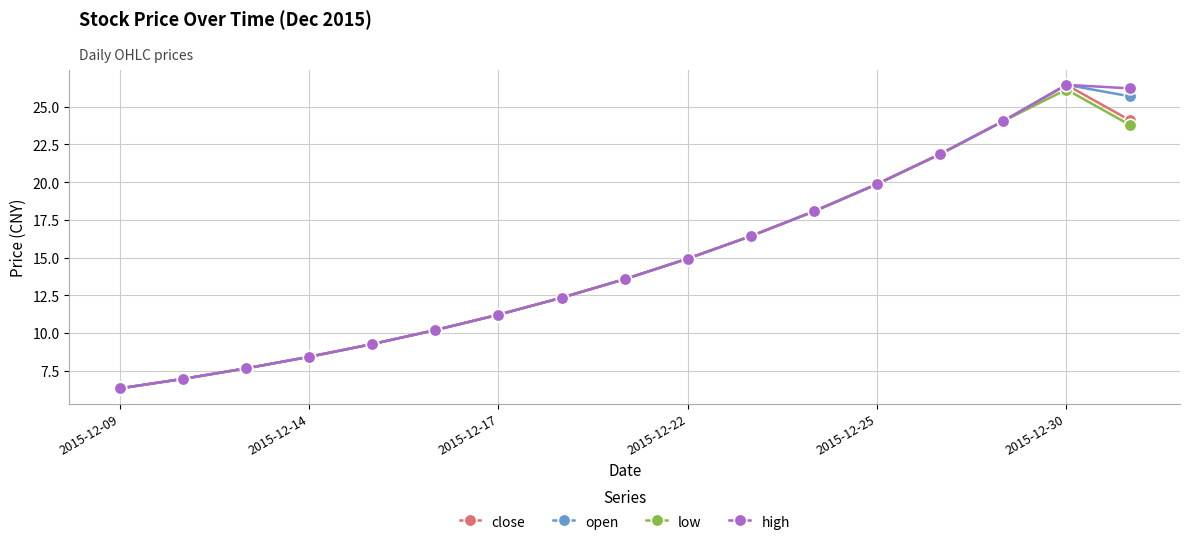

At how many categories does at least one series exceed 17?

6